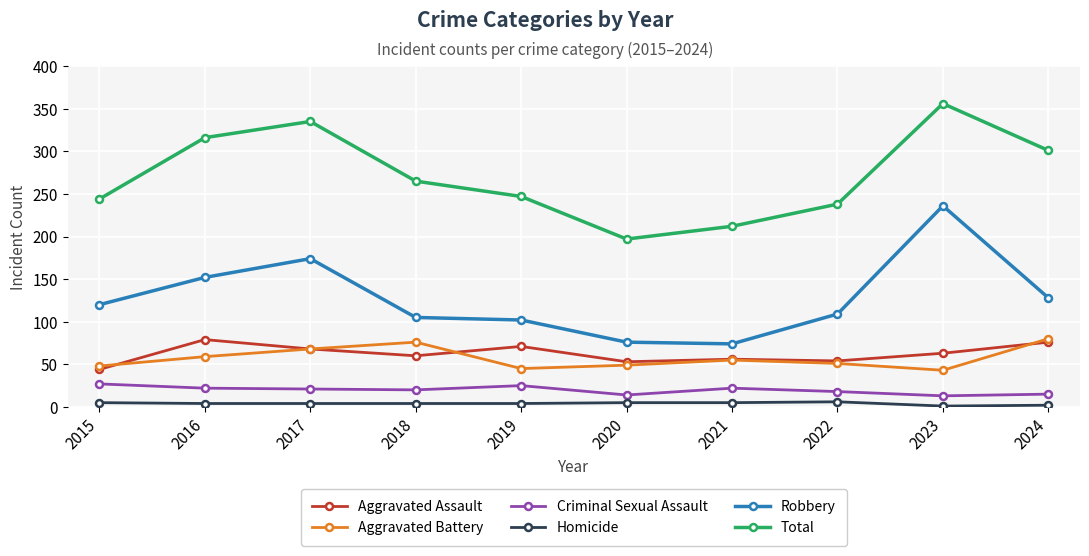

At how many categories does at least one series exceed 118?

10